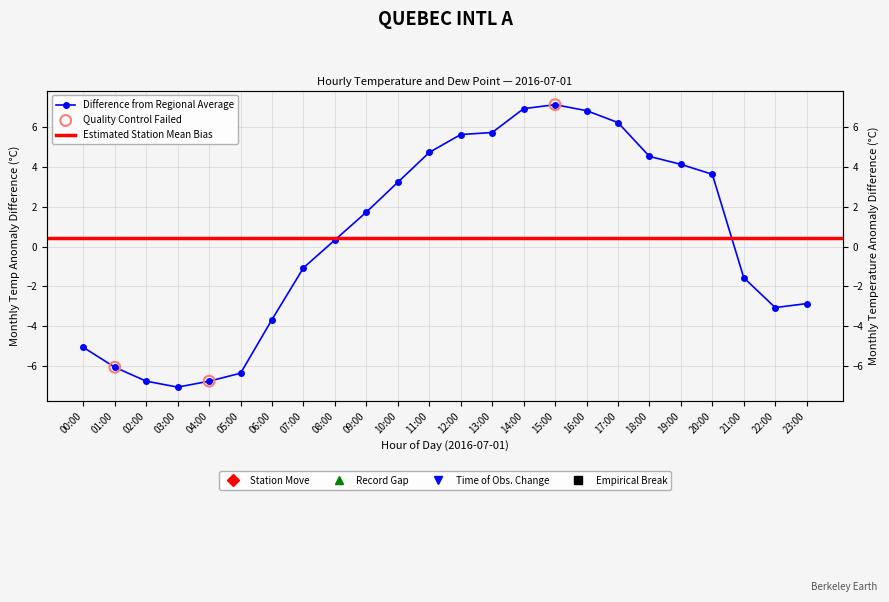

Which has a higher value, 00:00 or 22:00?

22:00